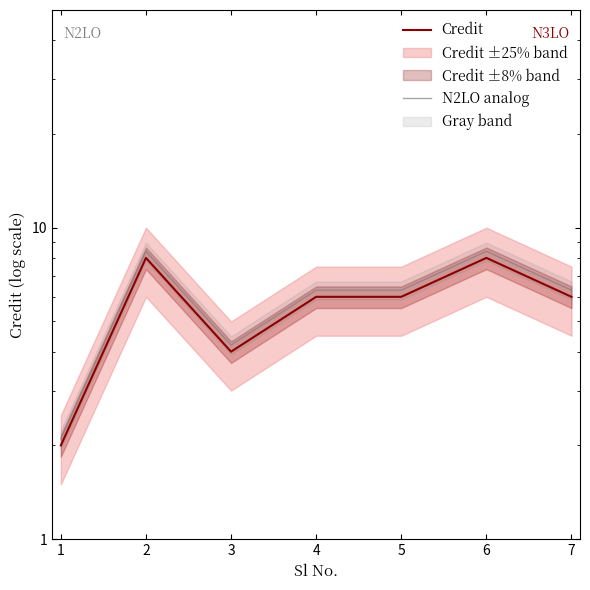

True or false: N2LO analog and Credit cross at least once.

False